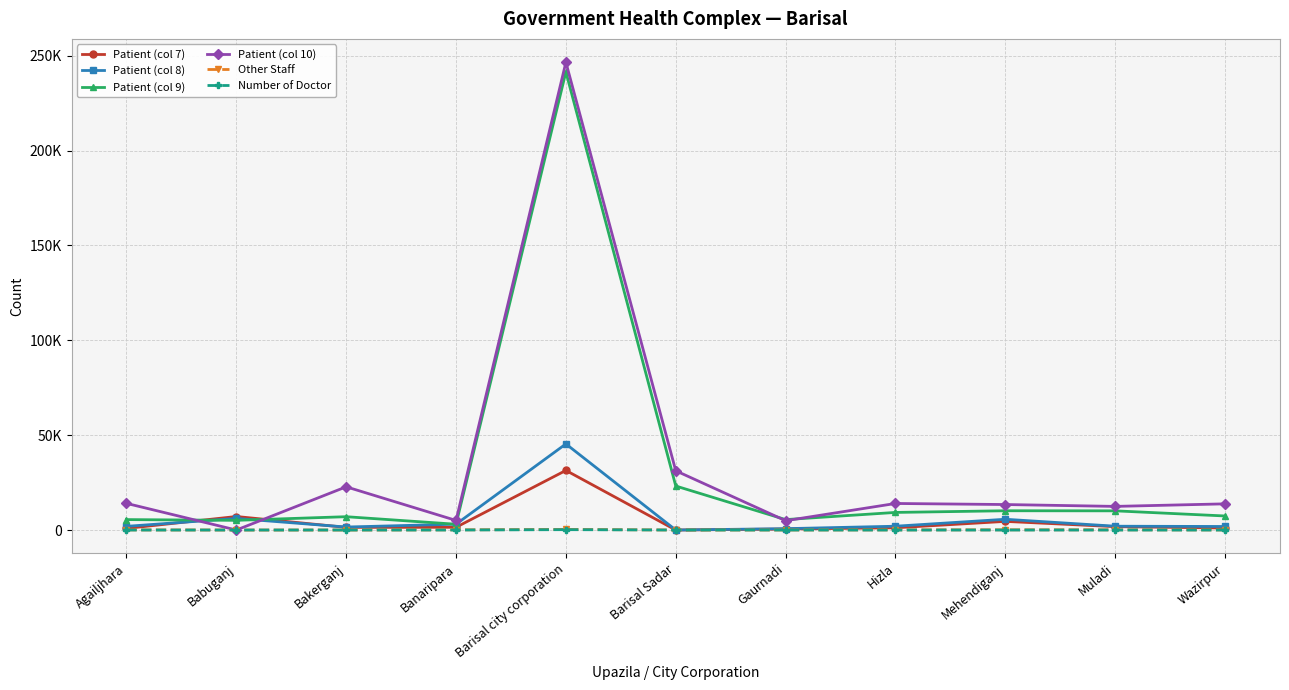

At which label does Number of Doctor reach its minimum?

Hizla